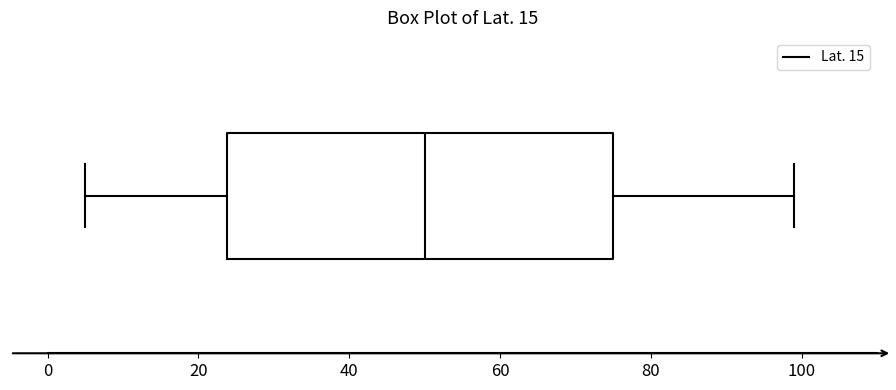

Read this box plot against the x-axis: the position of the median line, the range covered by the box, and the ends of both whiskers. The values are not printed on the chart, so give them approximately, as read against the axis.

median 50, box 24 to 76, whiskers 6 to 100